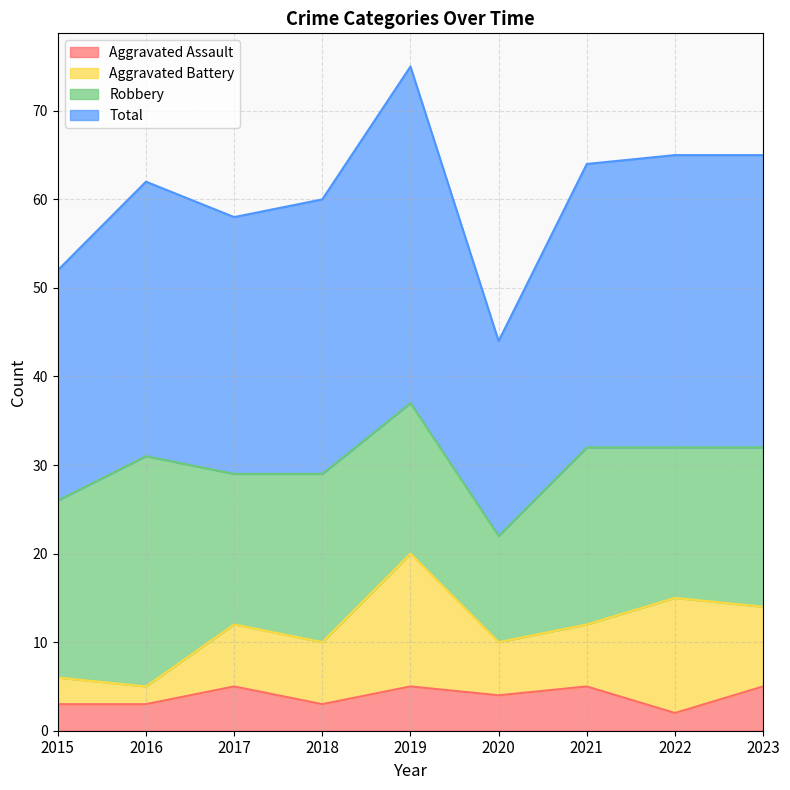

At which category does Aggravated Assault reach its first local peak?

2017